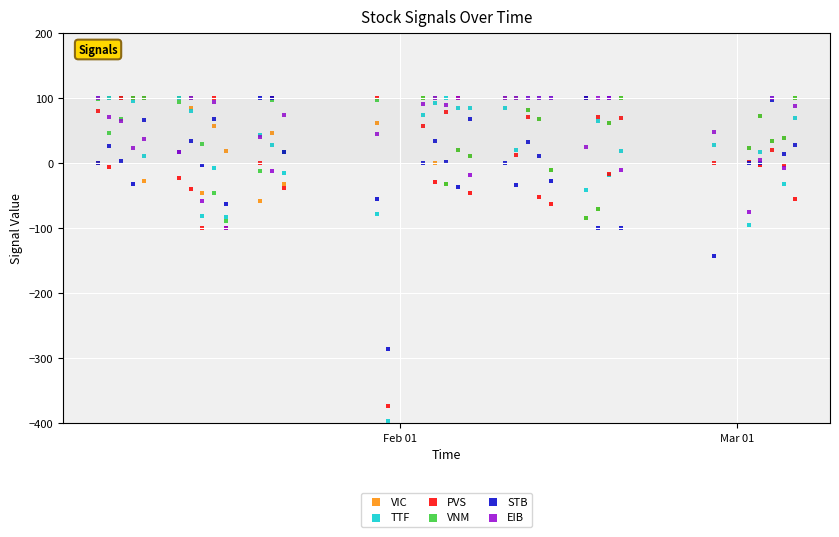

At how many categories does at least one series exceed -520?

35